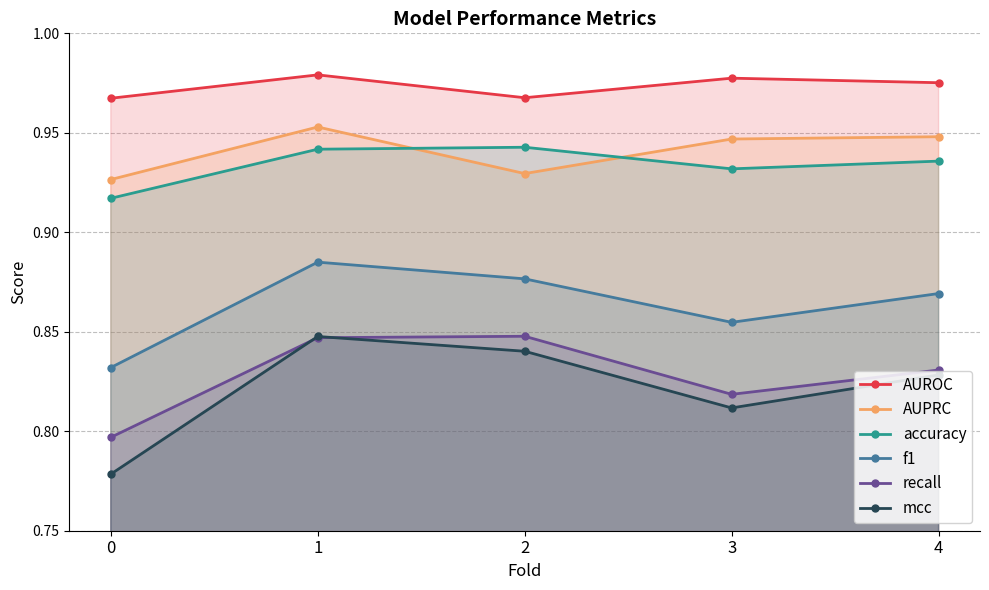

Which series changed the most between 1 and 2?

AUPRC